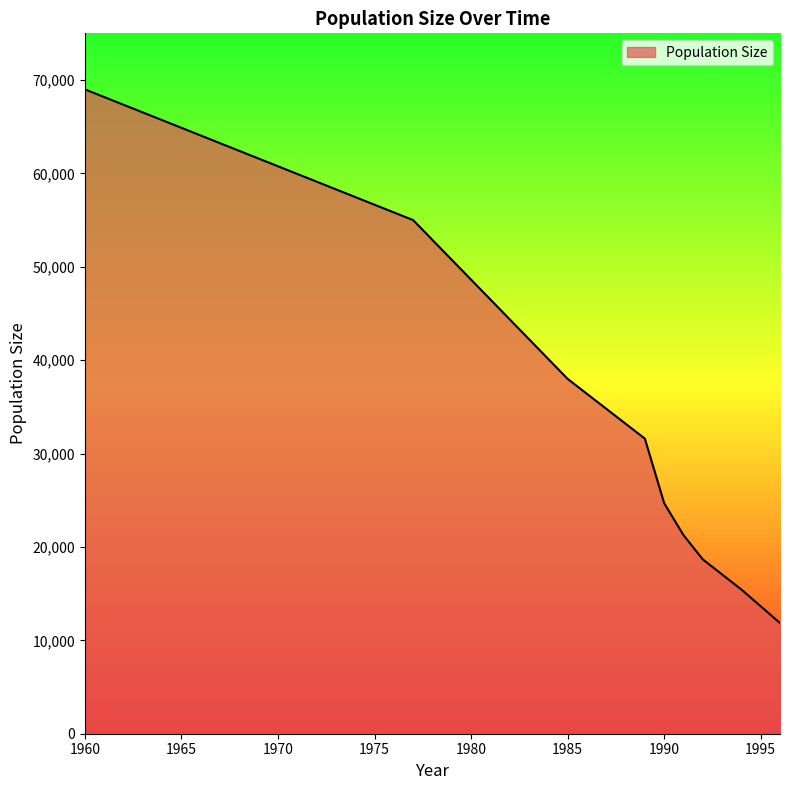

What is the maximum value shown in the chart?

69000.0